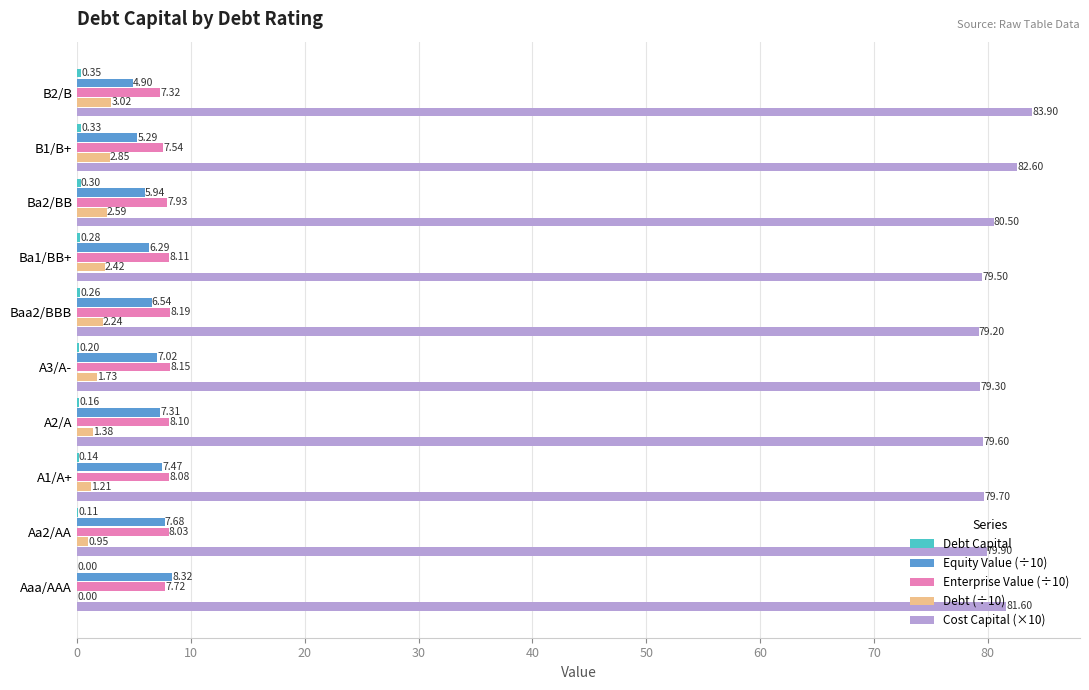

Which series changed the most between A1/A+ and Ba2/BB?

Equity Value (÷10)